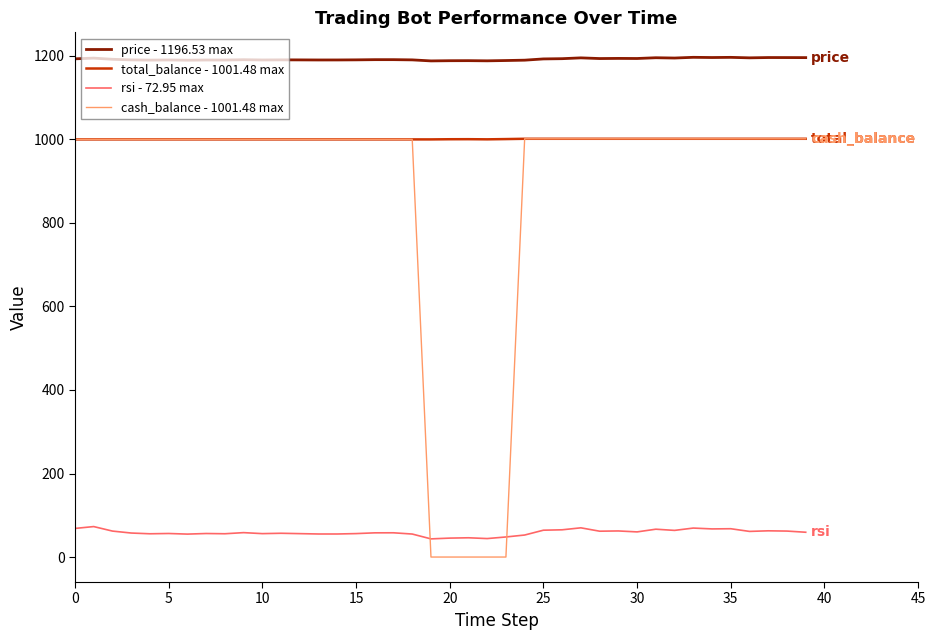

Which series has the widest spread of values?

cash_balance - 1001.48 max